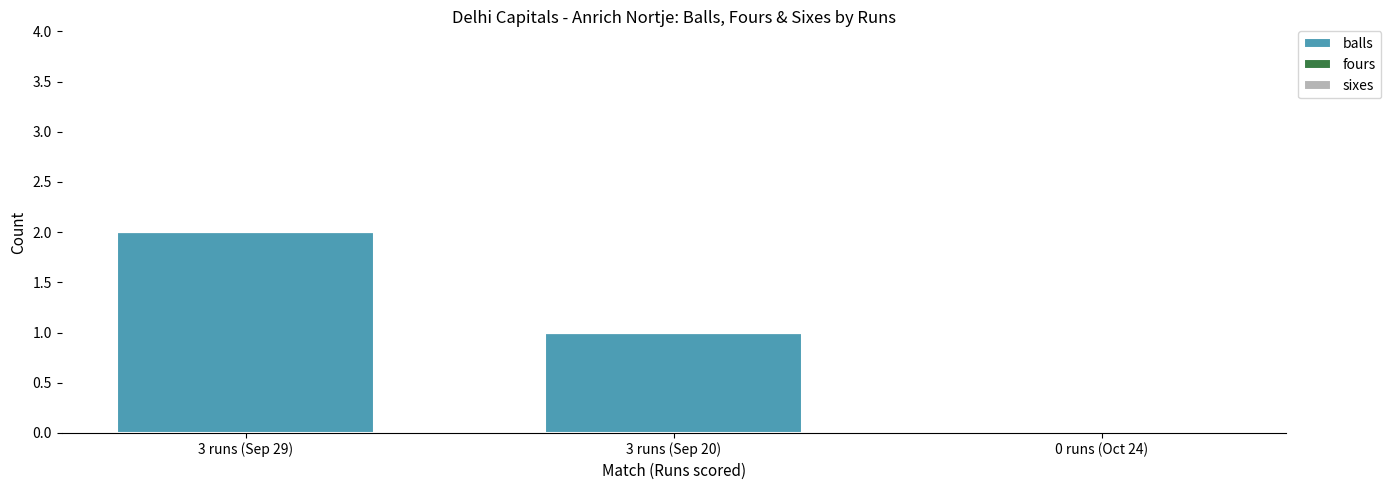

Reading left to right, list all the values displayed in this chart.

3 runs (Sep 29)=2	3 runs (Sep 20)=1	0 runs (Oct 24)=0